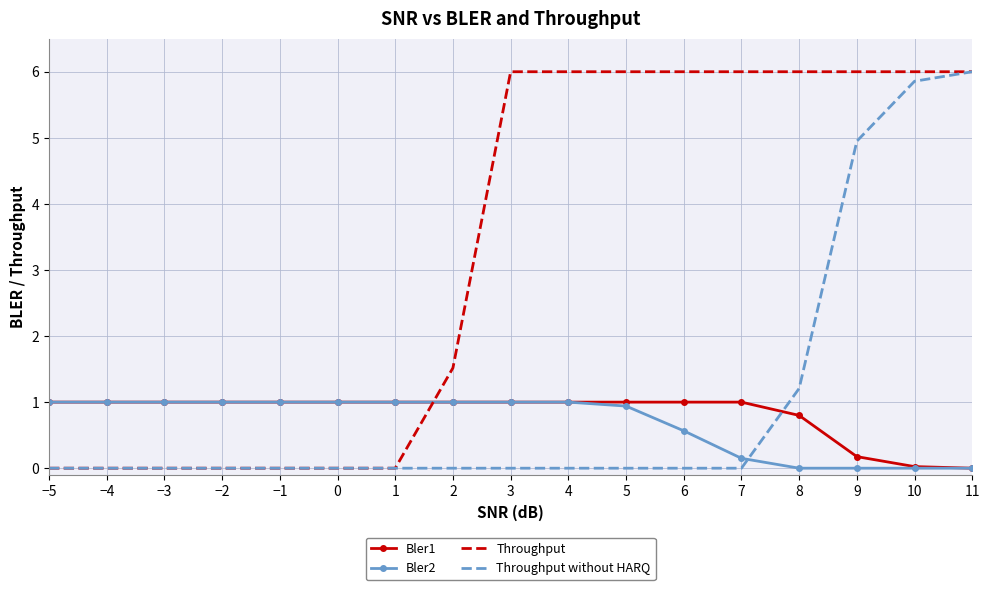

Which series has the largest total across all categories?

Throughput